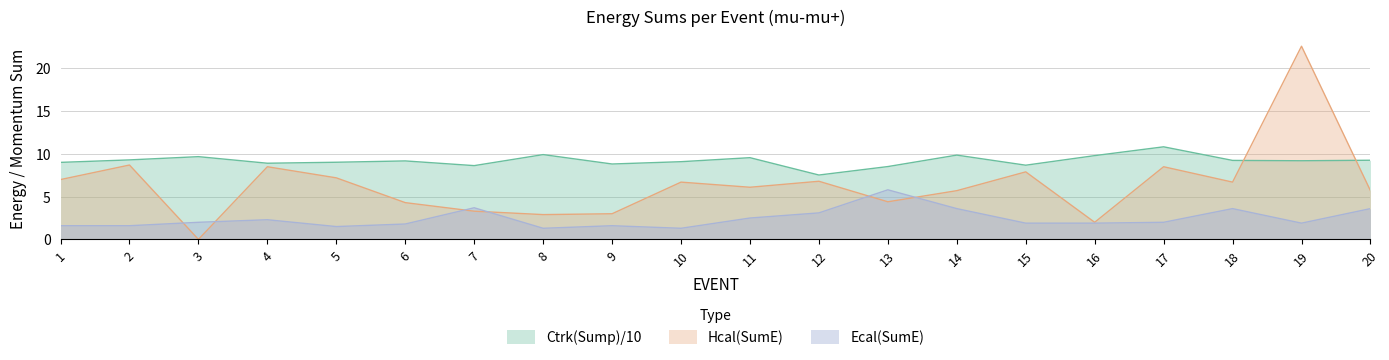

Rank the series by their average value, from lowest to highest.

Ecal(SumE), Hcal(SumE), Ctrk(Sump)/10